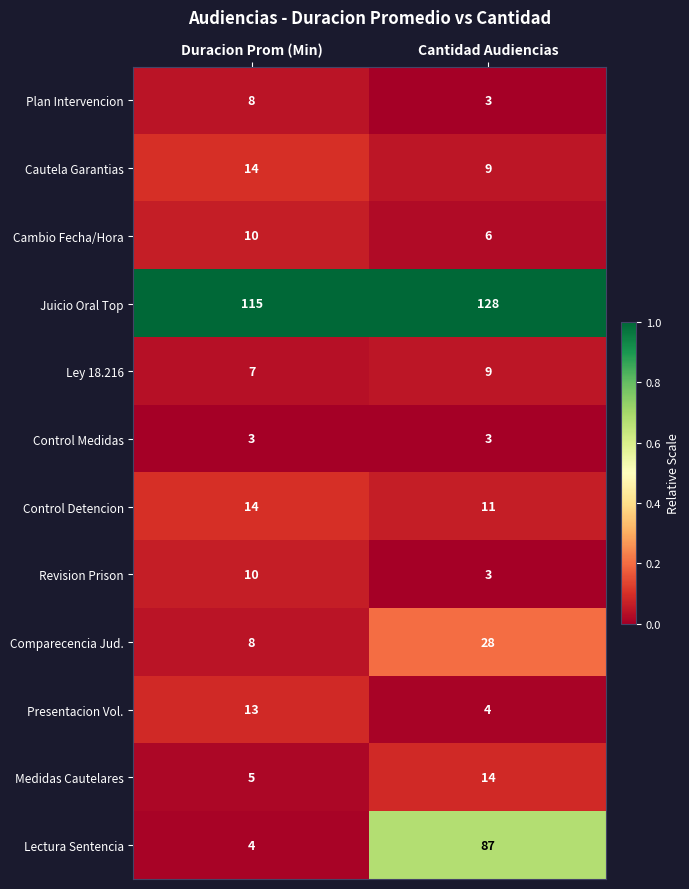

Read the Control Detencion value at Duracion Prom (Min).

14